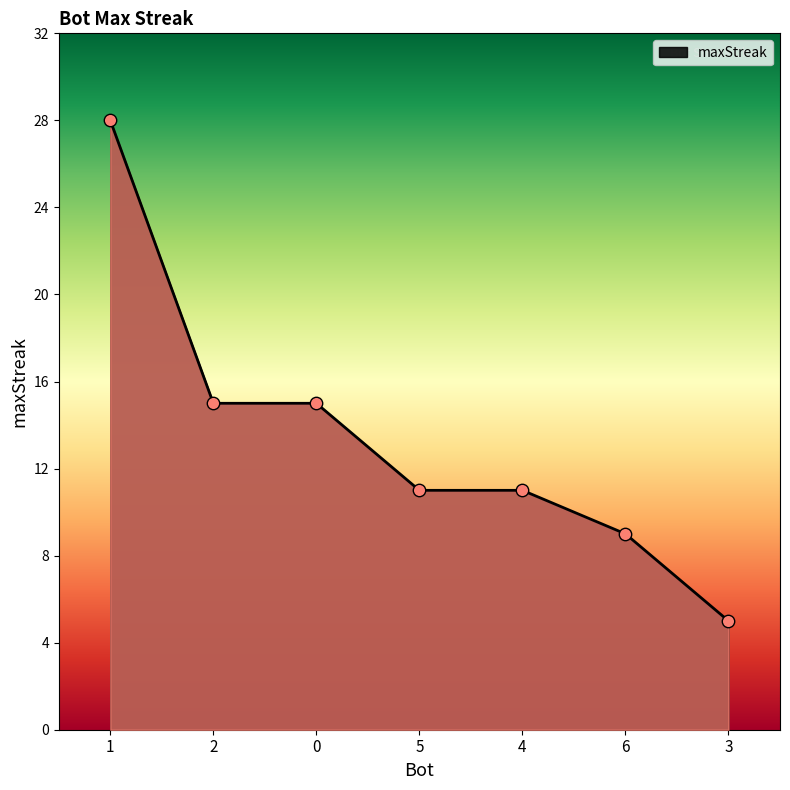

What is the change in value from 0 to 6?

-6